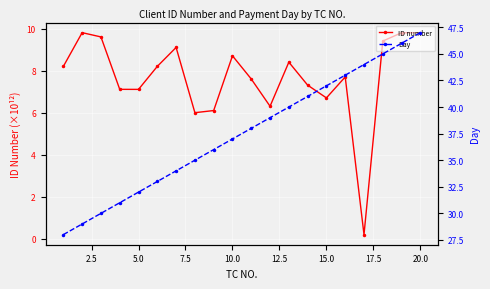

How many data points in Day are above 38?

9